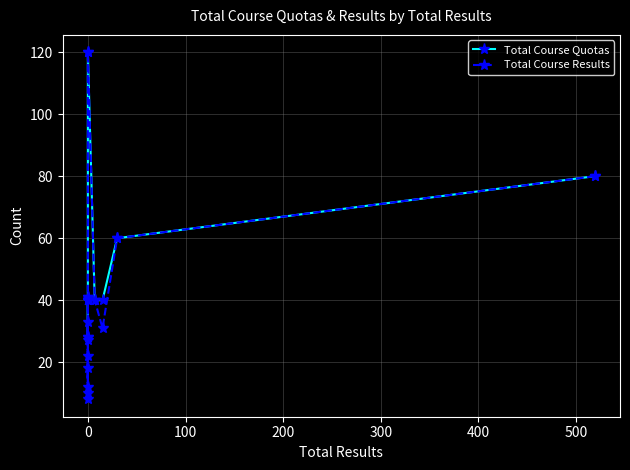

At how many categories does at least one series exceed 74?

2